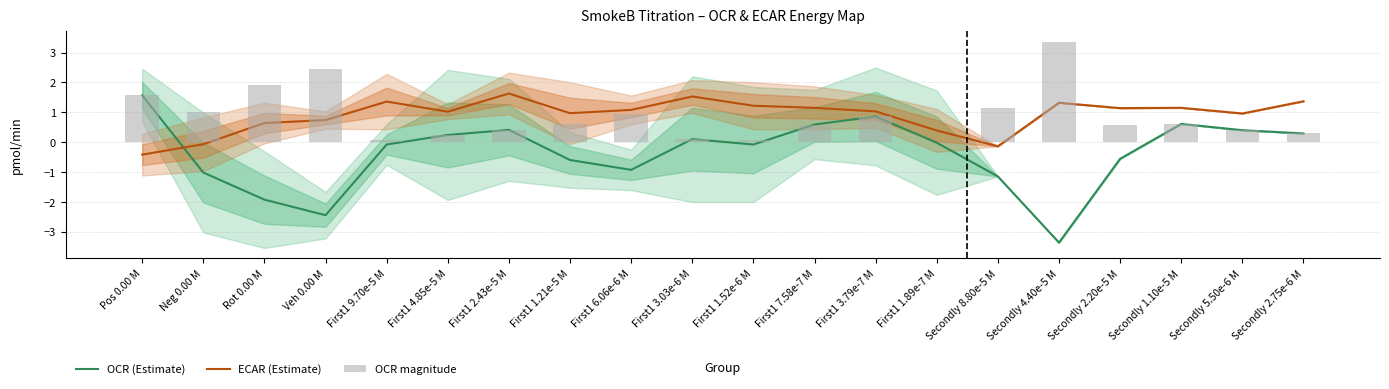

What is the smallest value displayed?

-3.4